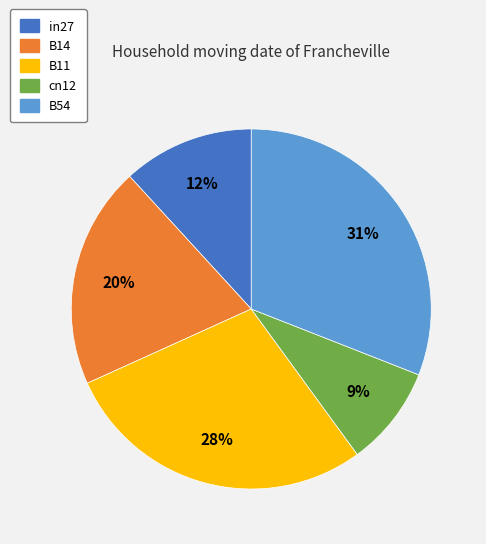

Between B54 and B11, which is larger?

B54